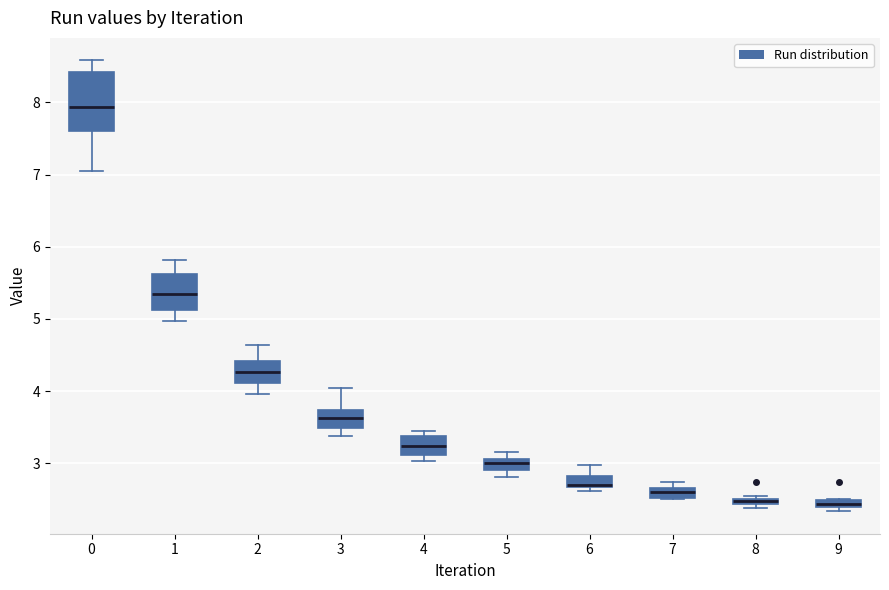

Which box is the tallest, from its lower edge to its upper edge?

0